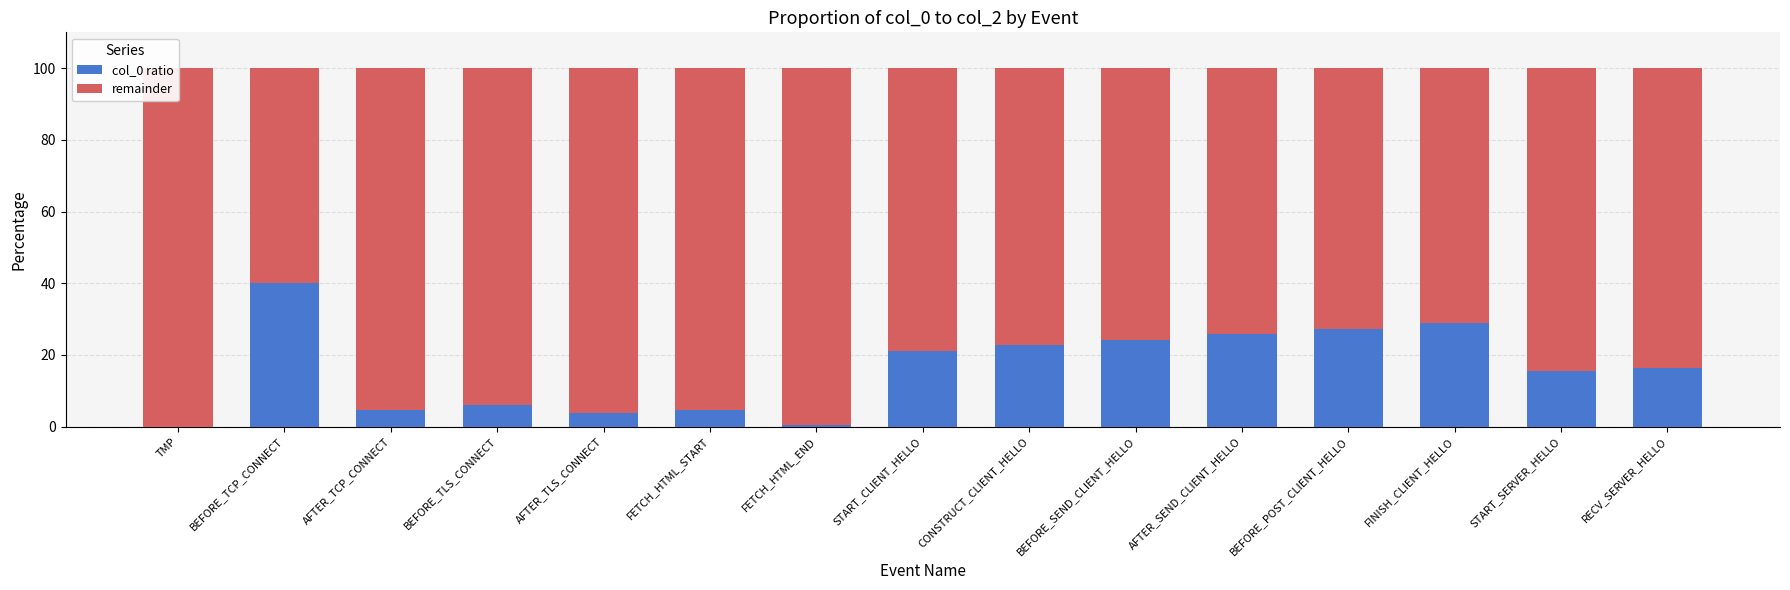

What is the spread (max minus min) of values at BEFORE_TLS_CONNECT?

87.9